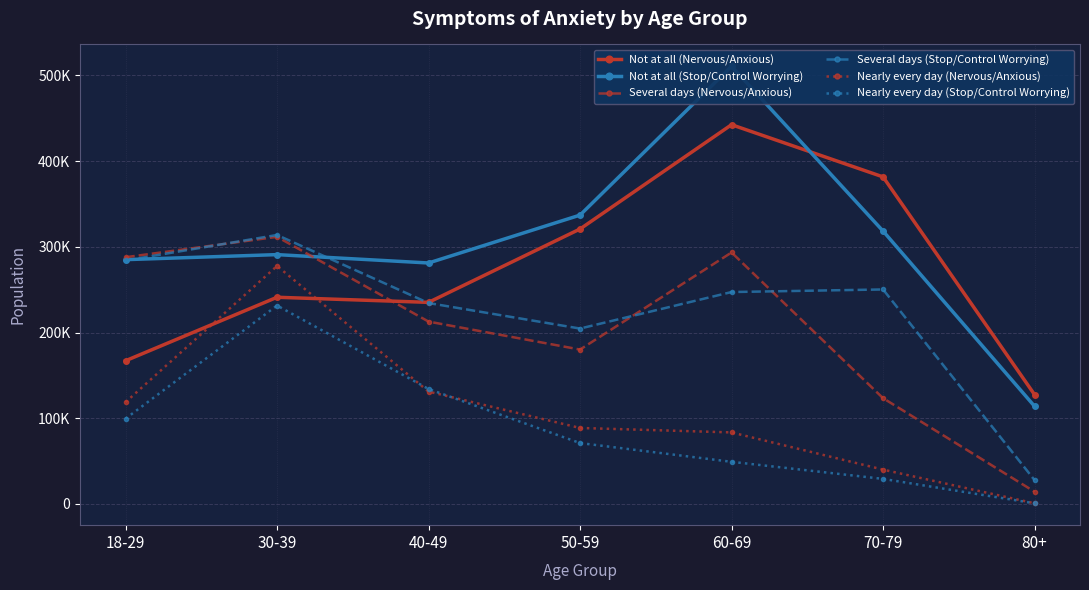

At which label does Several days (Stop/Control Worrying) reach its minimum?

80+